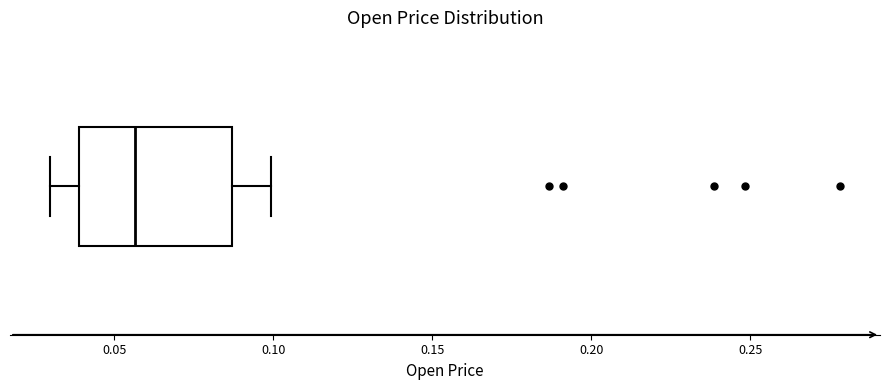

Transcribe this box plot: give where the median line is, the range the box spans, and where the two whiskers end, as read against the x-axis. The values are not printed on the chart, so give them approximately, as read against the axis.

median 0.055, box 0.040 to 0.085, whiskers 0.030 to 0.100